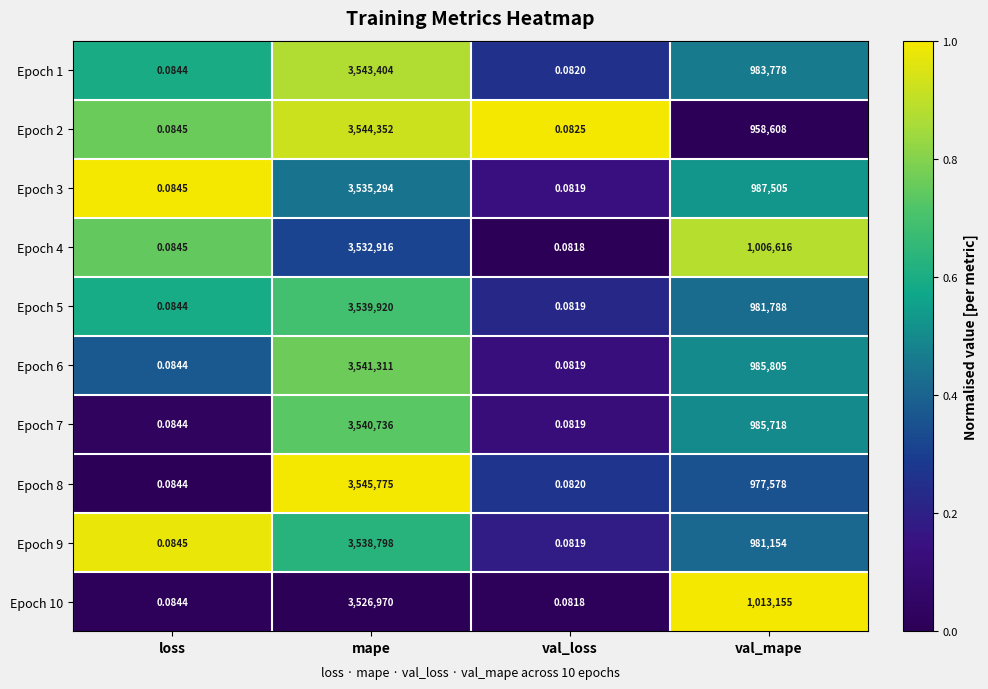

What is the spread (max minus min) of values at mape?

18805.0